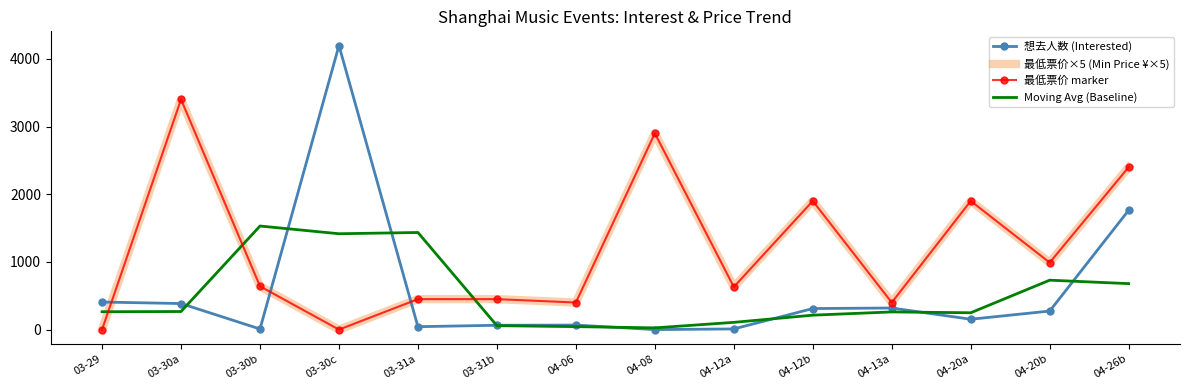

The Moving Avg (Baseline) series shows 730.0 at 04-20b. True or false?

True